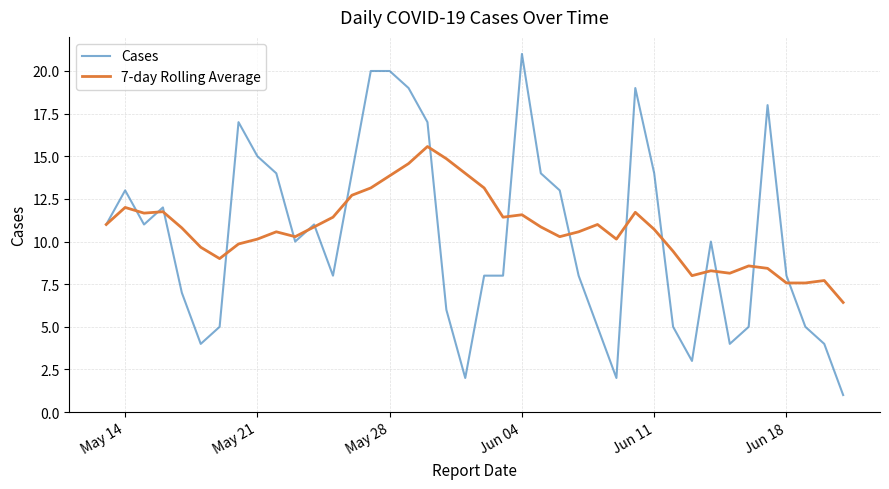

Which series has the widest spread of values?

Cases